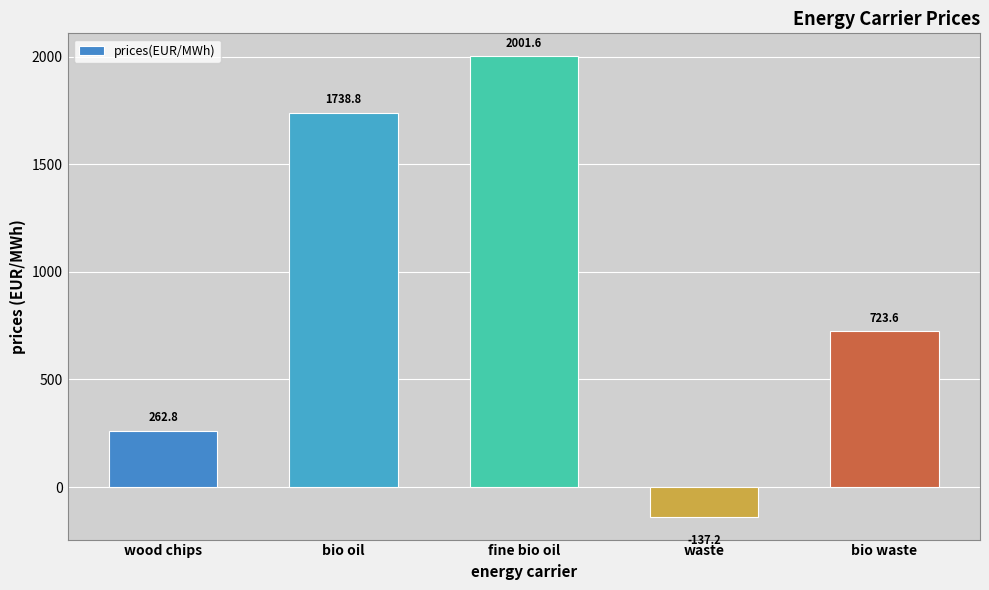

What is the change in value from wood chips to bio oil?

+1476.0